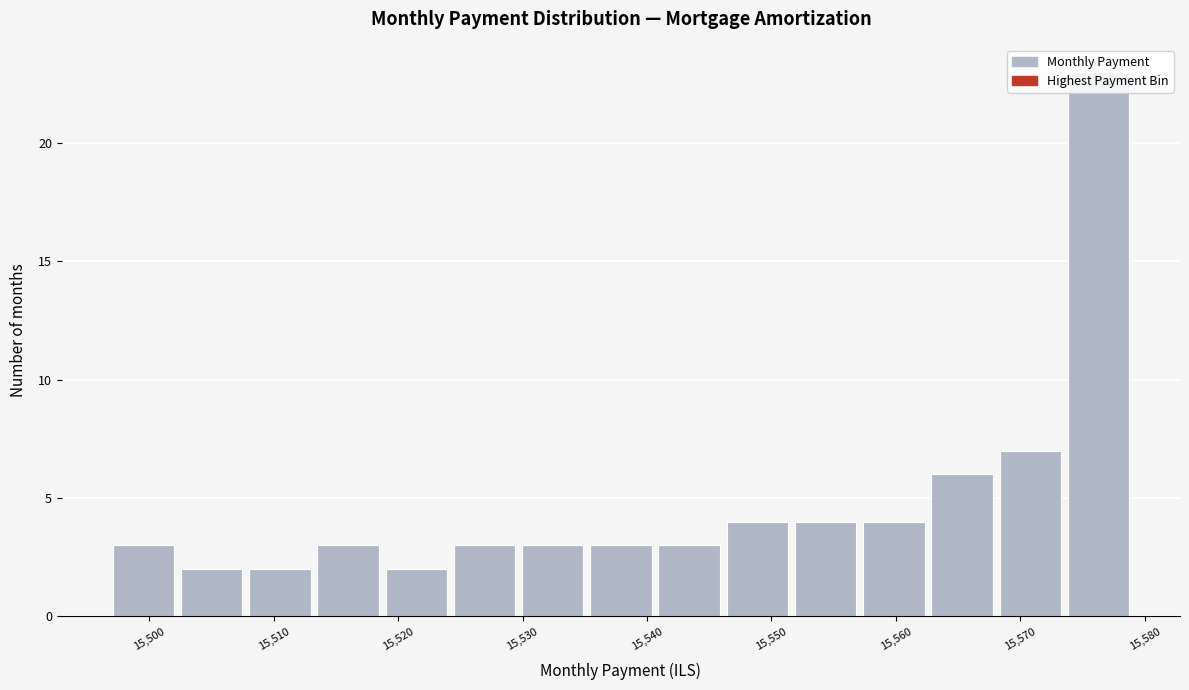

How tall is the bar that spans 15530 to 15535 on the x-axis? Neither the bar edges nor the heights are printed on the chart, so give them approximately, as read against the axes.

3